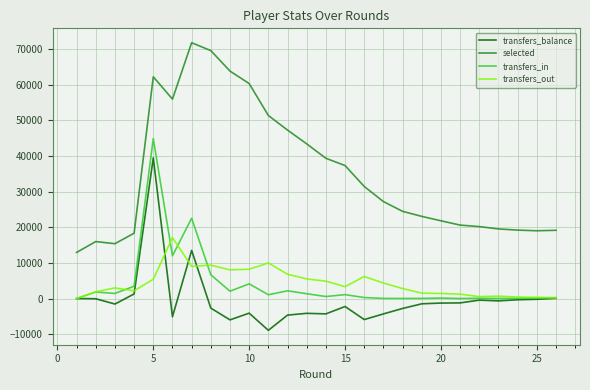

At how many categories does at least one series exceed 30838?

12